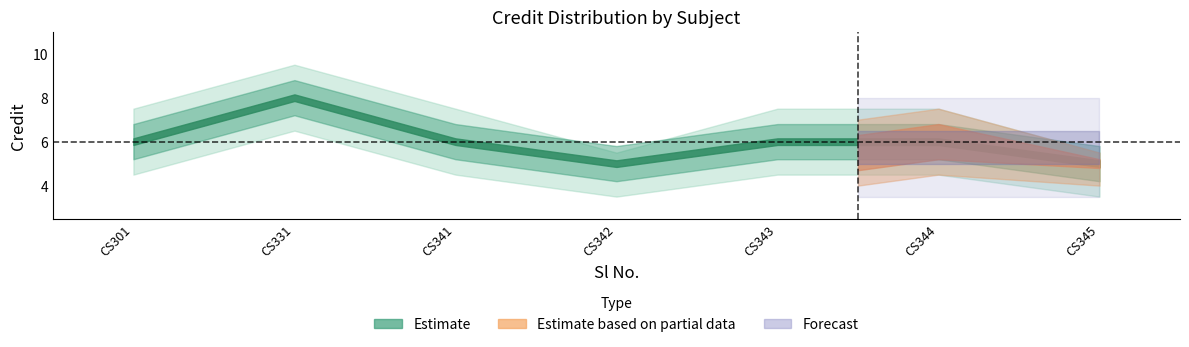

What is the minimum value for Credit?

5.0